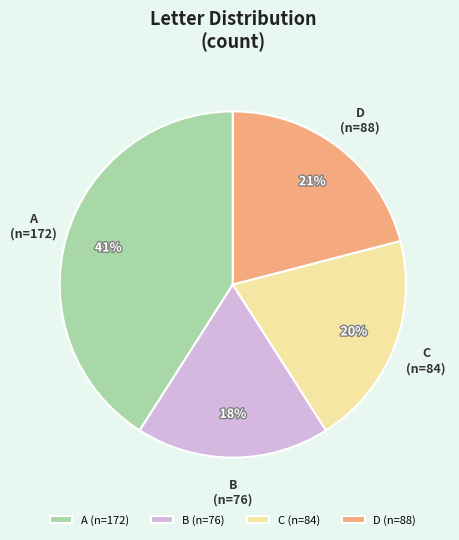

To the nearest percent, what percentage of the pie is C?

20%